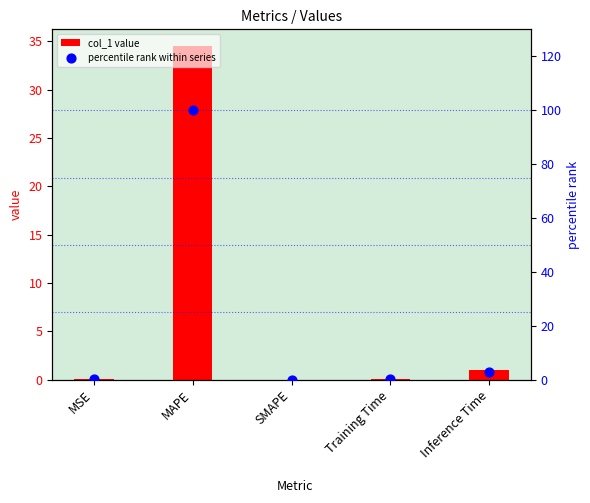

What are all the series names shown in the legend?

col_1 value, percentile rank within series